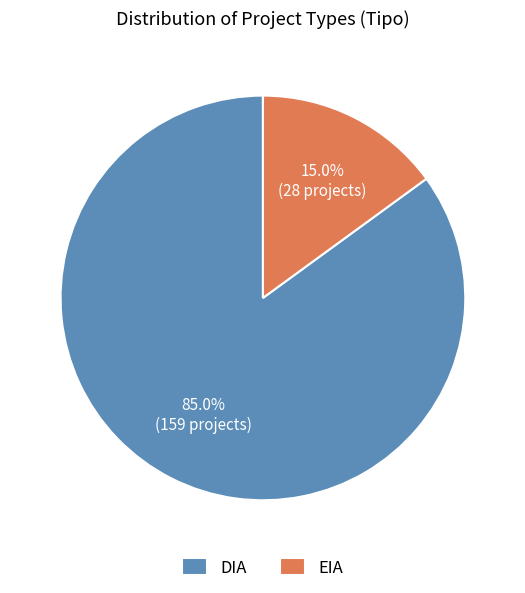

To the nearest percent, what portion does EIA represent?

15%